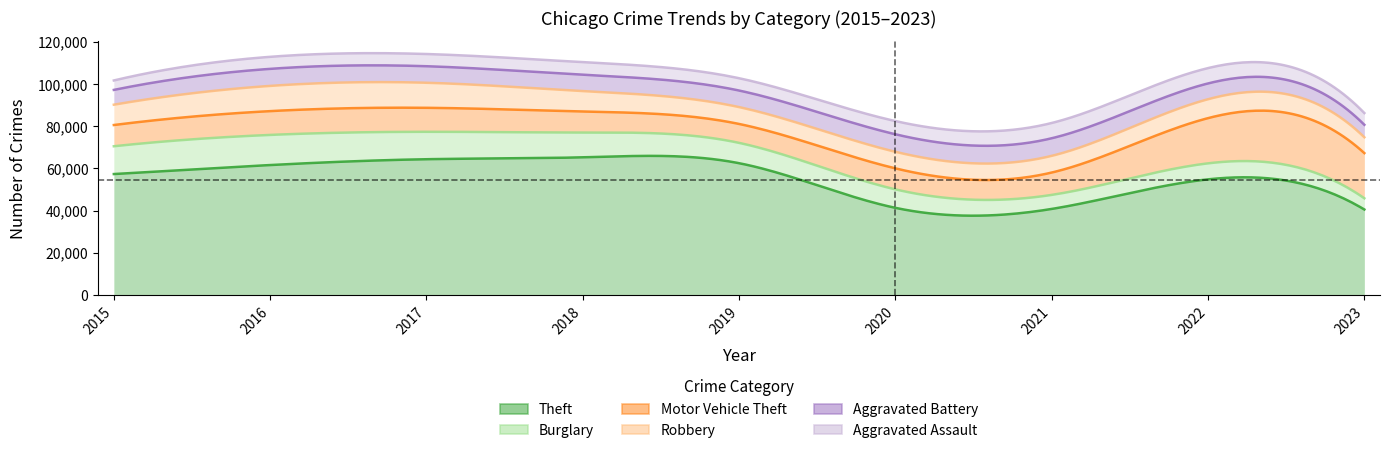

What is the difference between the Theft values at 2019 and 2015?

5142